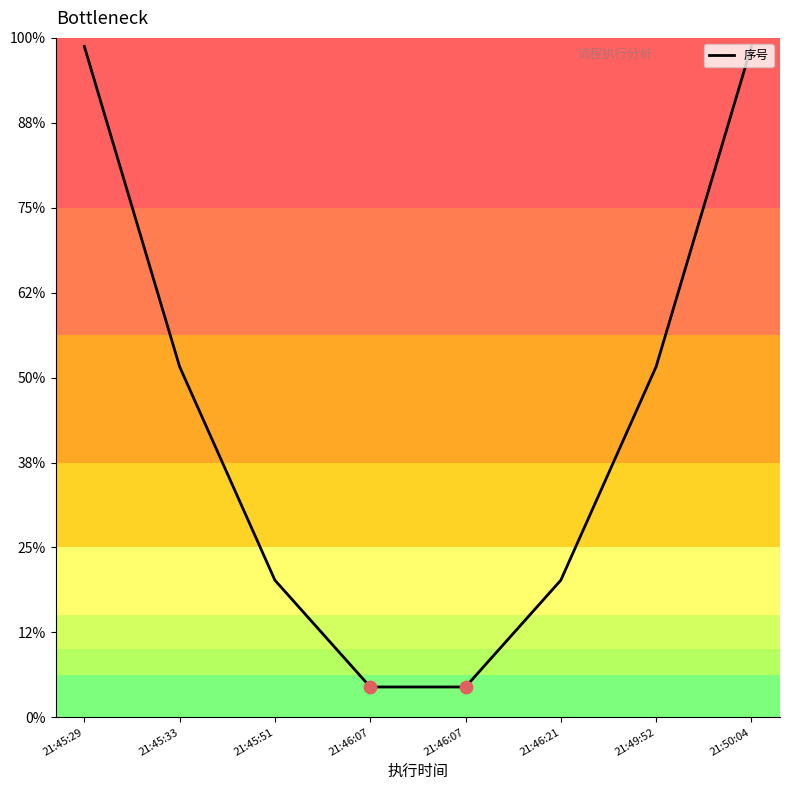

Which has a higher value, 21:46:21 or 21:45:33?

21:45:33